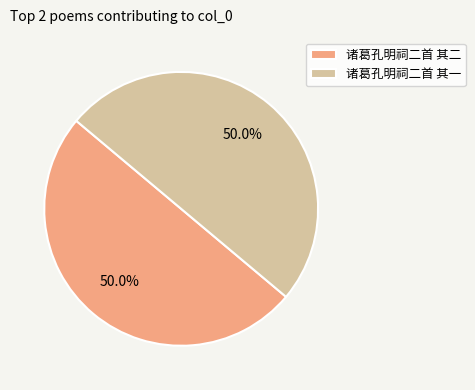

What is the total percentage of 诸葛孔明祠二首 其二 and 诸葛孔明祠二首 其一?

100.0%